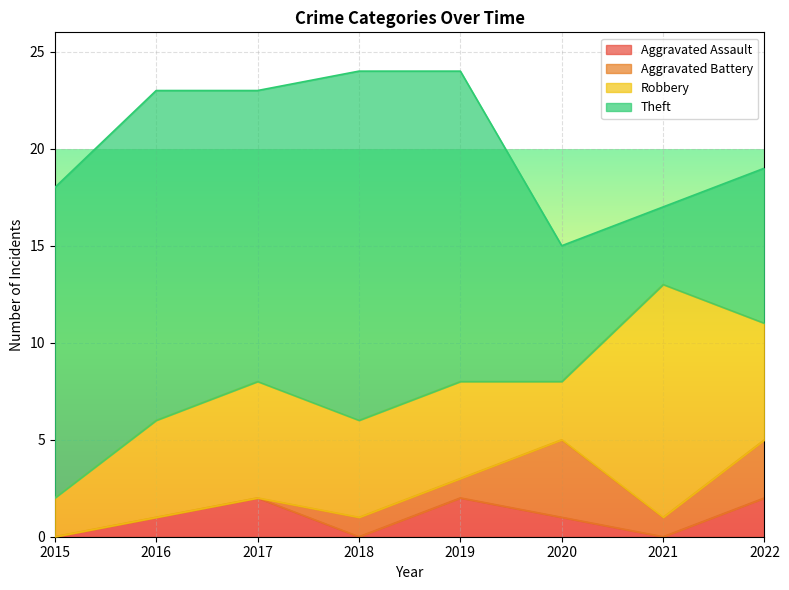

What is the value of the Robbery point at the 6th from the left?

3